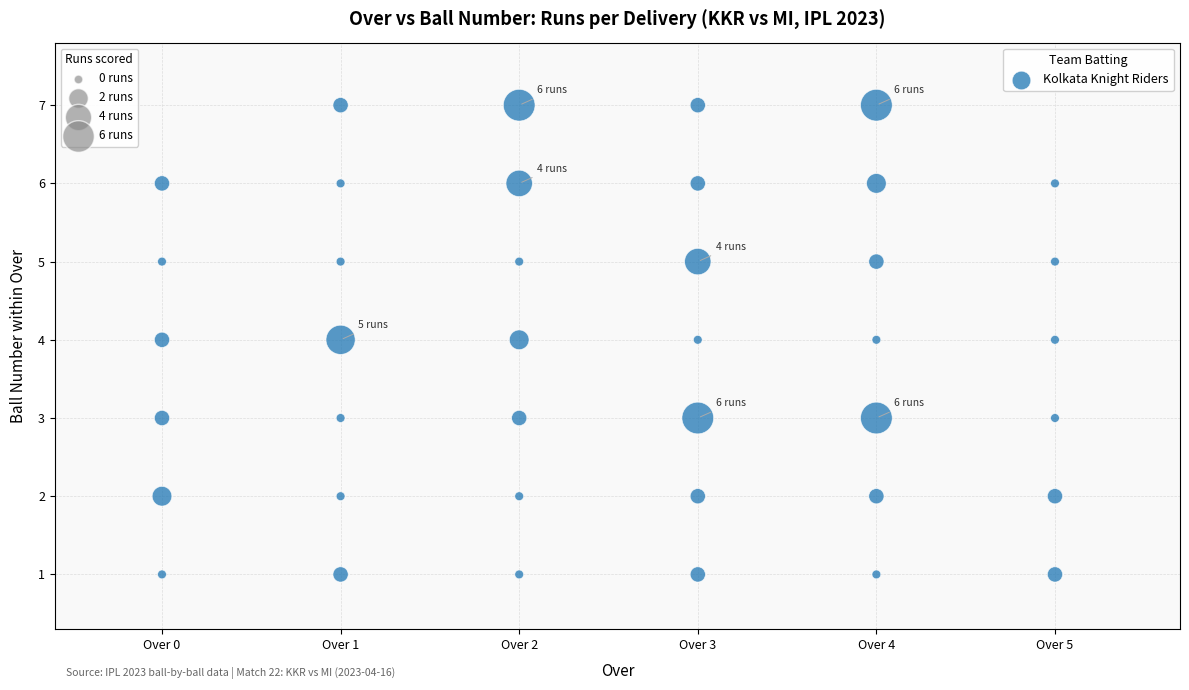

What is the range of X values (max minus min)?

5